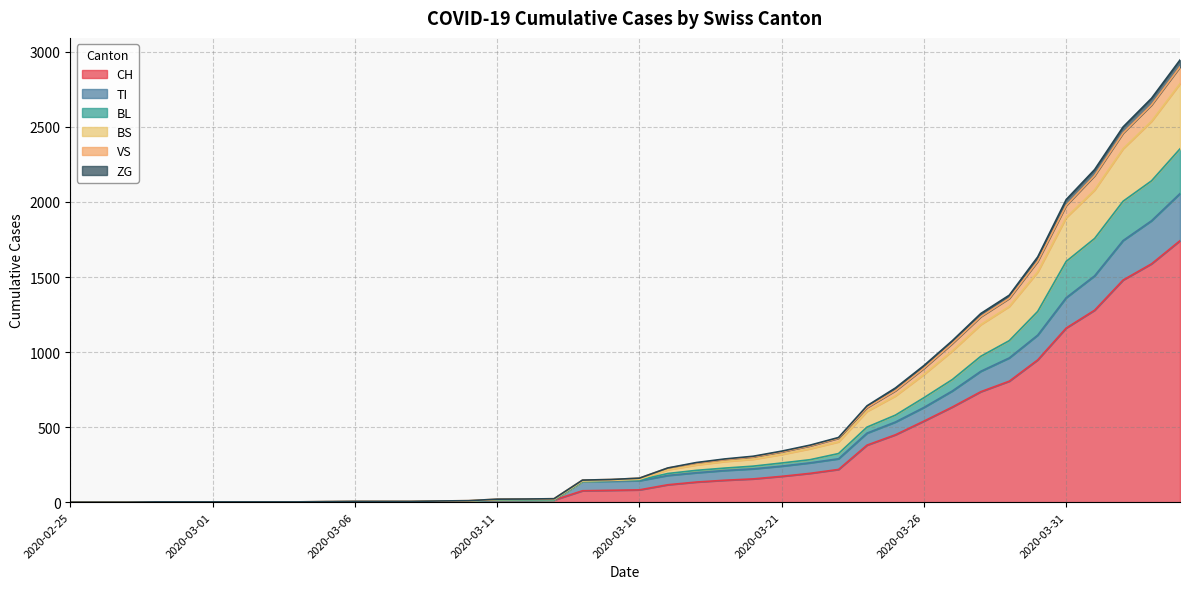

True or false: TI and VS intersect in this chart.

False